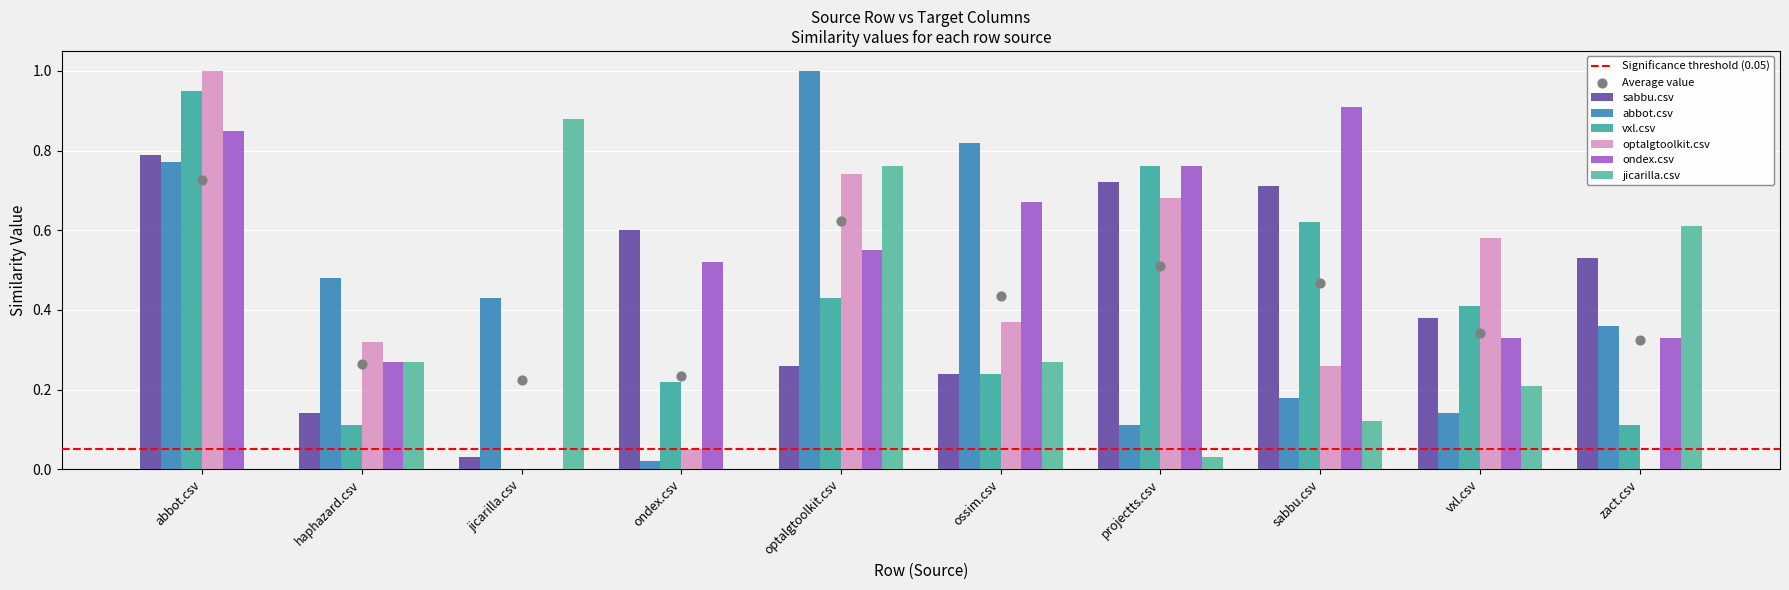

At which category is the sum across all series the highest?

abbot.csv